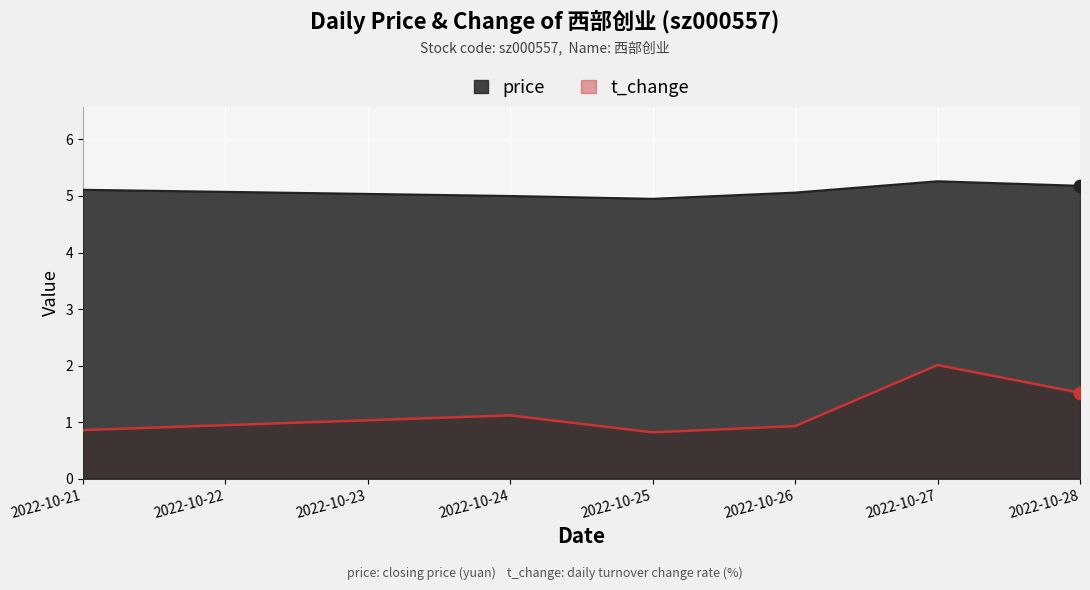

What is the total value across all series at 2022-10-21?

6.0